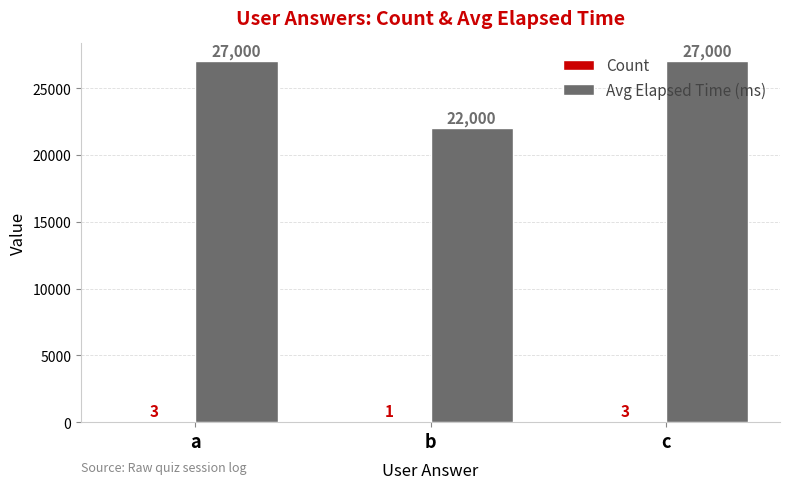

The value of Avg Elapsed Time (ms) at c is 47993. True or false?

False